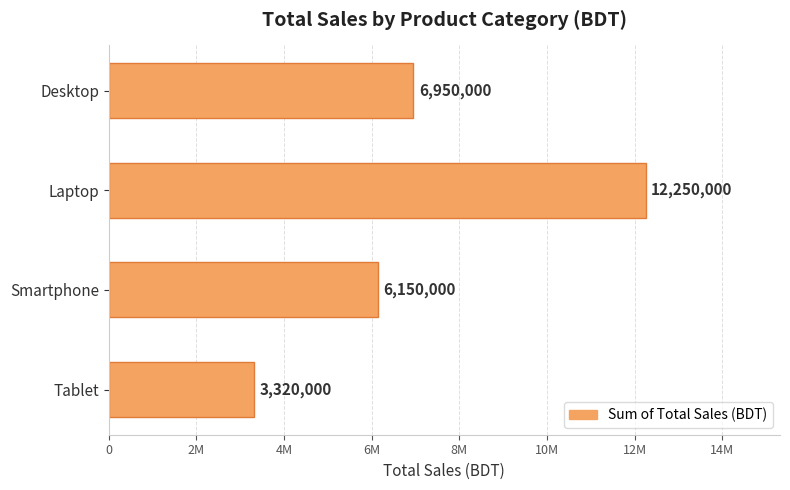

List the labels in order of value, largest first.

Laptop, Desktop, Smartphone, Tablet